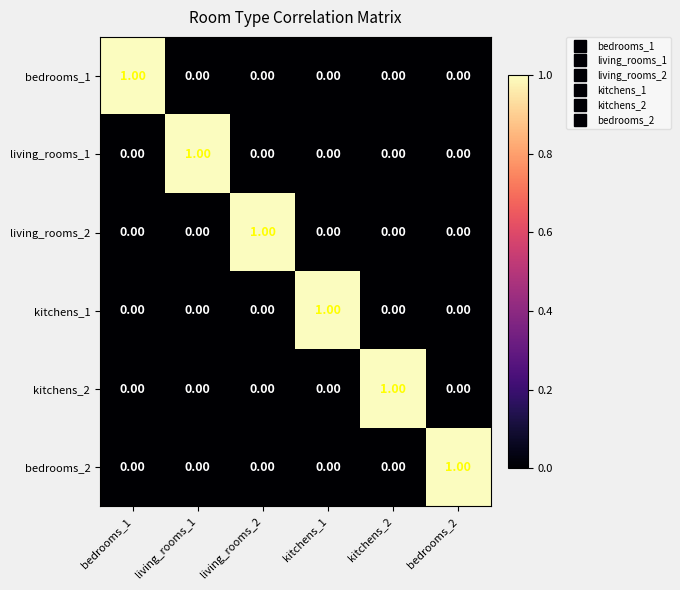

Is the value of kitchens_1 at bedrooms_1 greater than the value of kitchens_2 at kitchens_2?

No